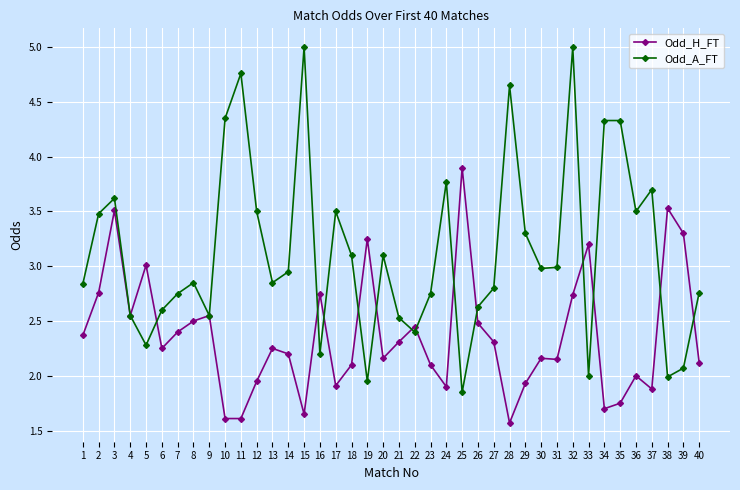

What is the highest value of the Odd_H_FT series?

3.9